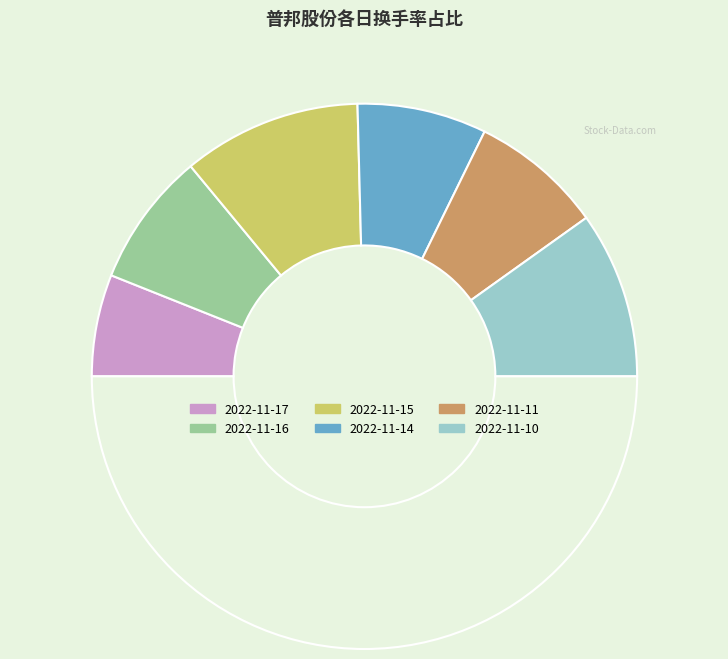

How many slices are in this pie chart?

7